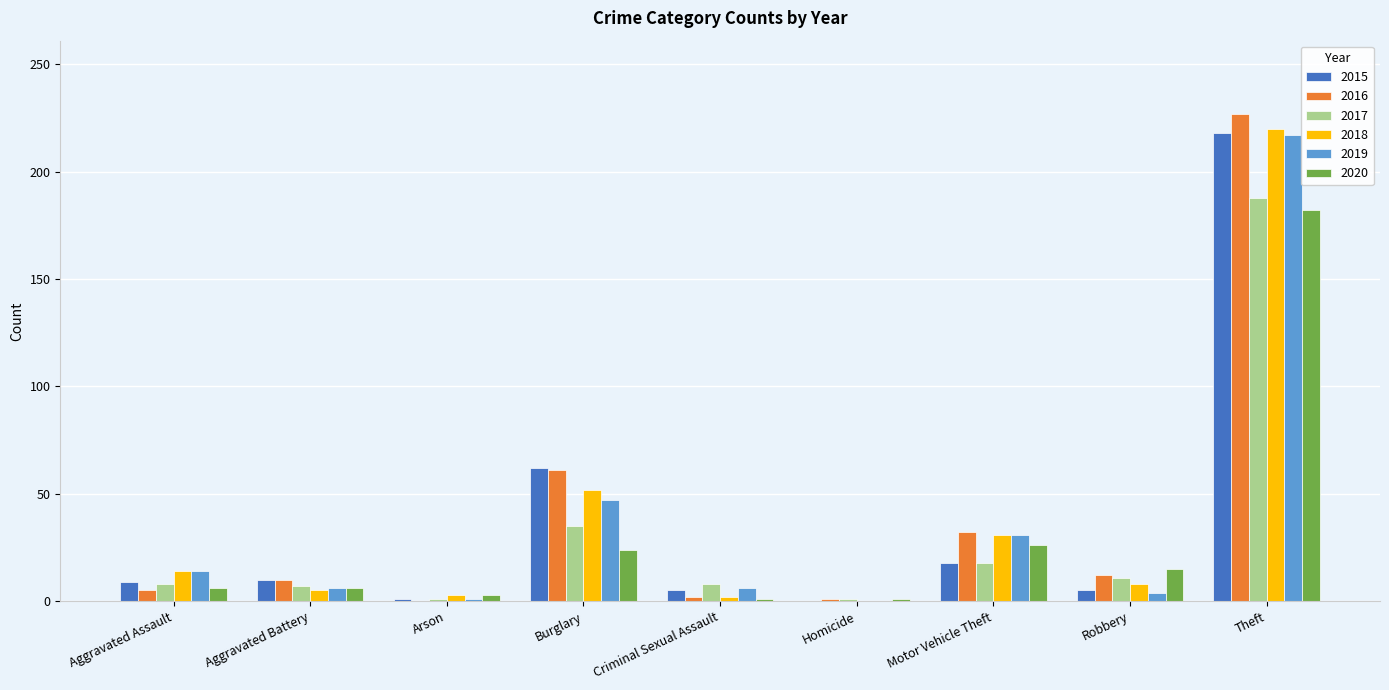

How many series are shown in this chart?

6